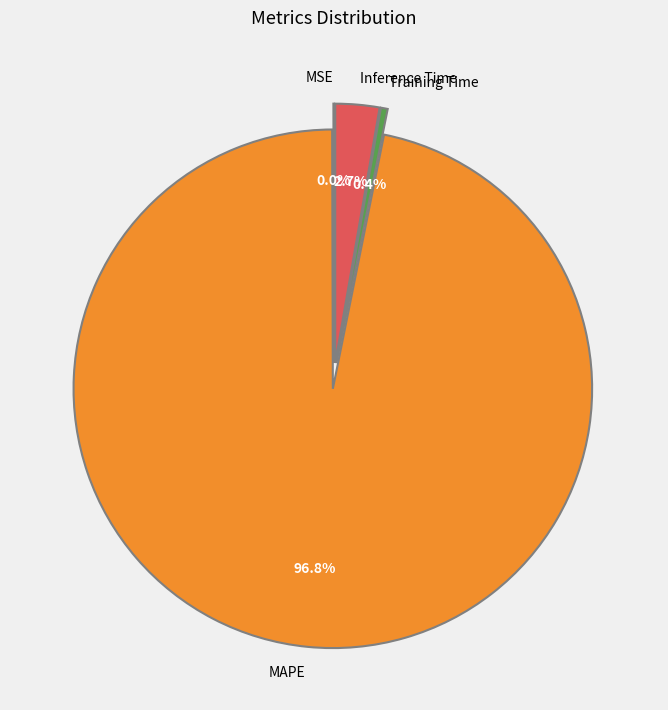

Is MAPE the majority of the pie?

Yes